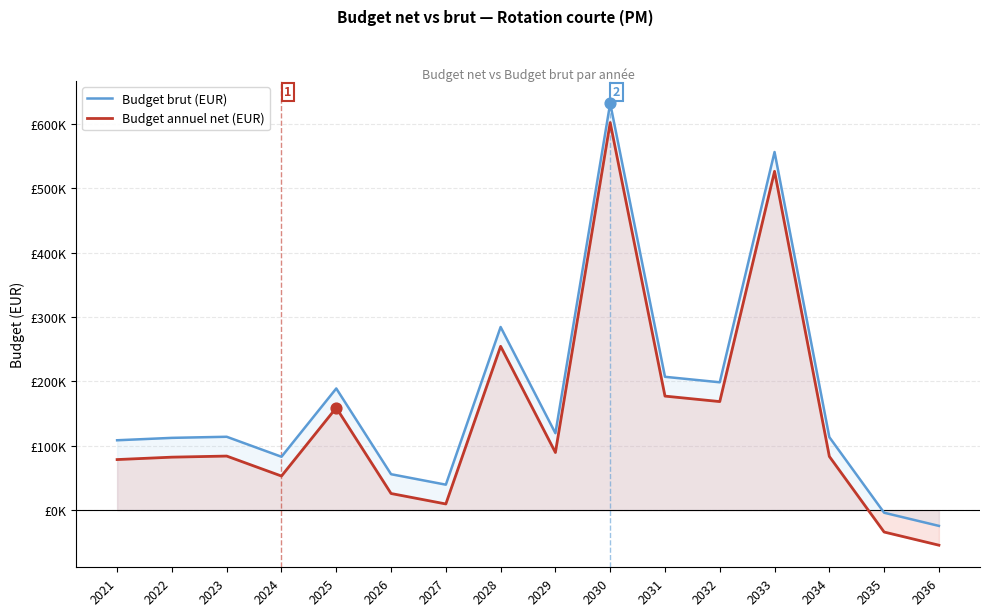

What is the total value across all series at 2026?

81735.9